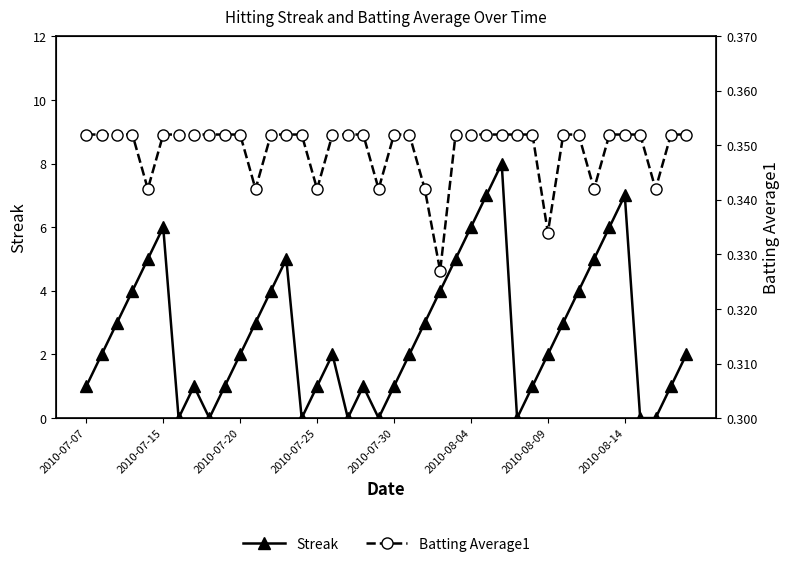

At which label does Batting Average1 reach its peak?

2010-07-07